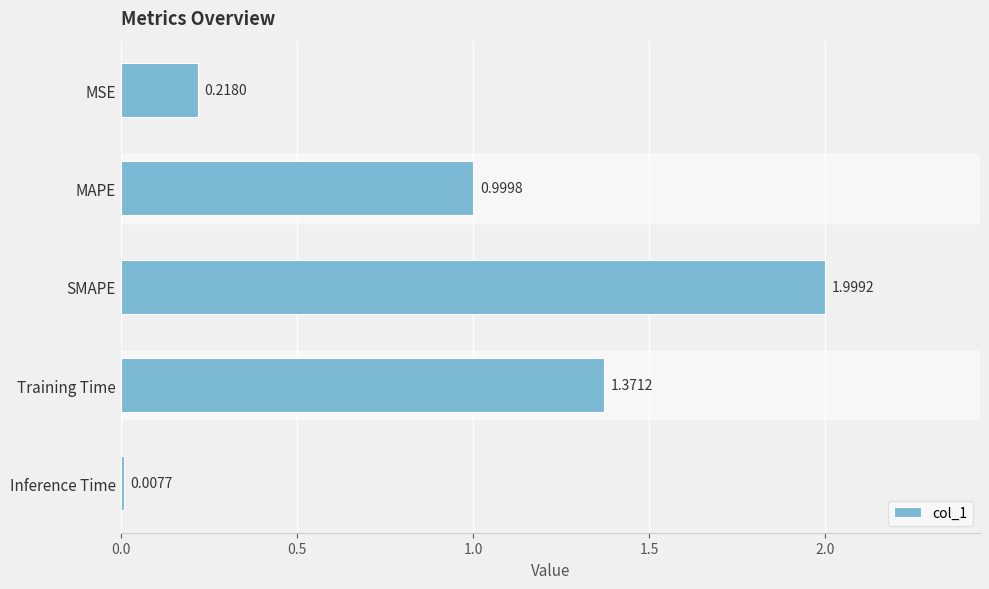

Are the bars horizontal?

Yes